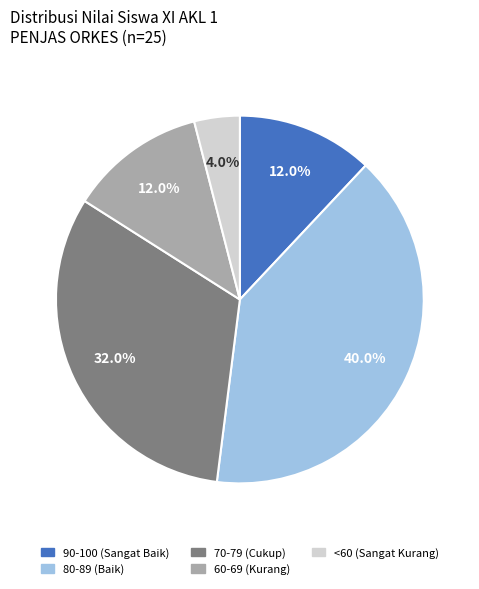

Count the number of slices in the pie.

5